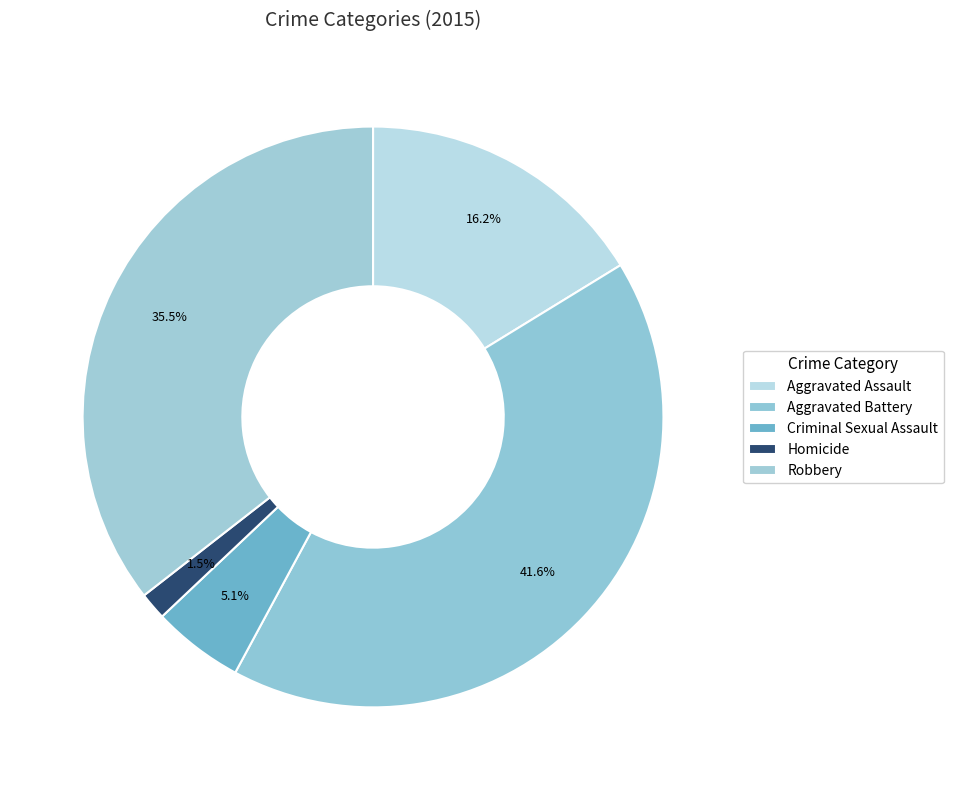

To the nearest percent, what is the combined percentage of Criminal Sexual Assault and Homicide?

7%